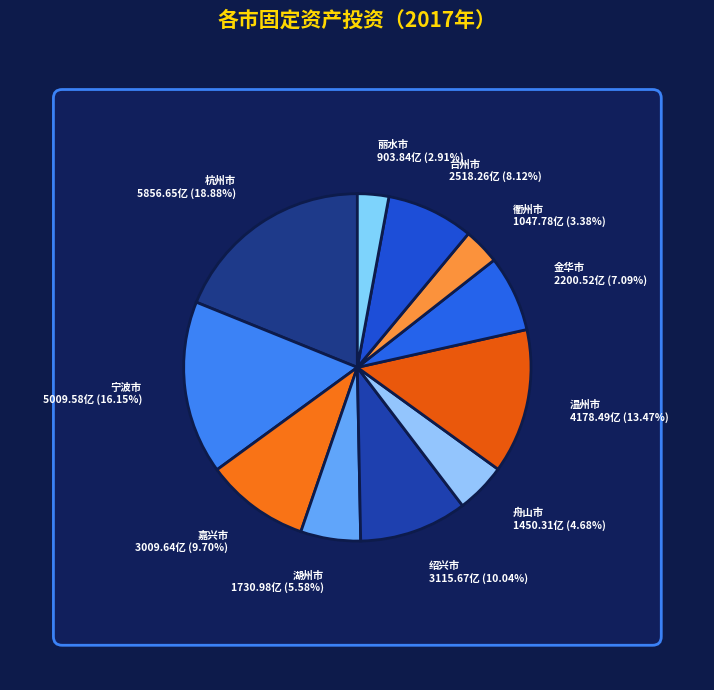

How many slices are in this pie chart?

11